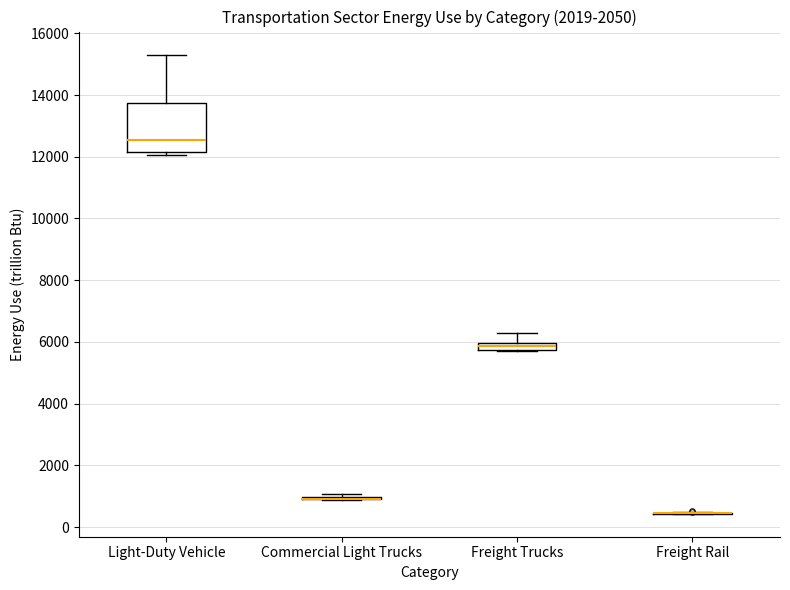

Which box is the tallest, from its lower edge to its upper edge?

Light-Duty Vehicle